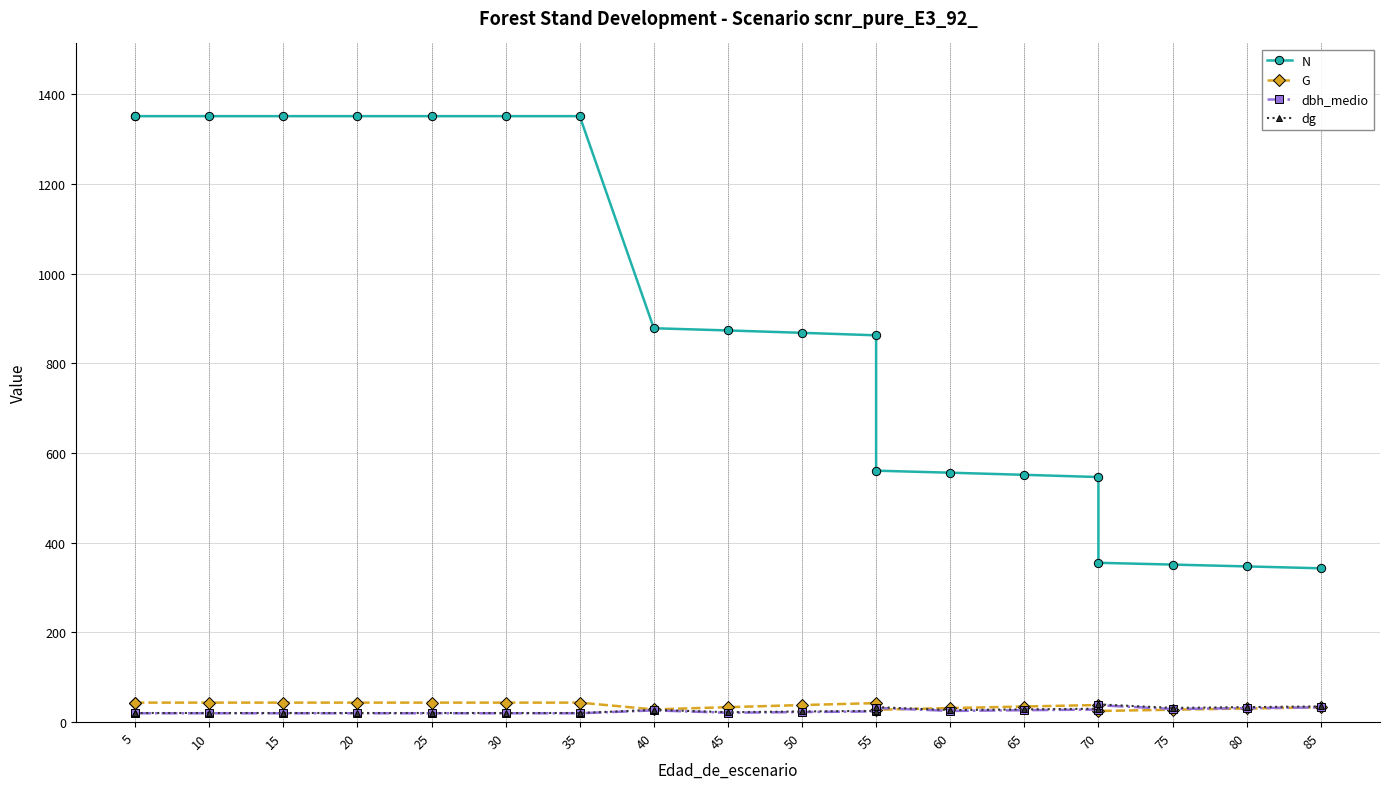

Does the chart have visible grid lines?

Yes